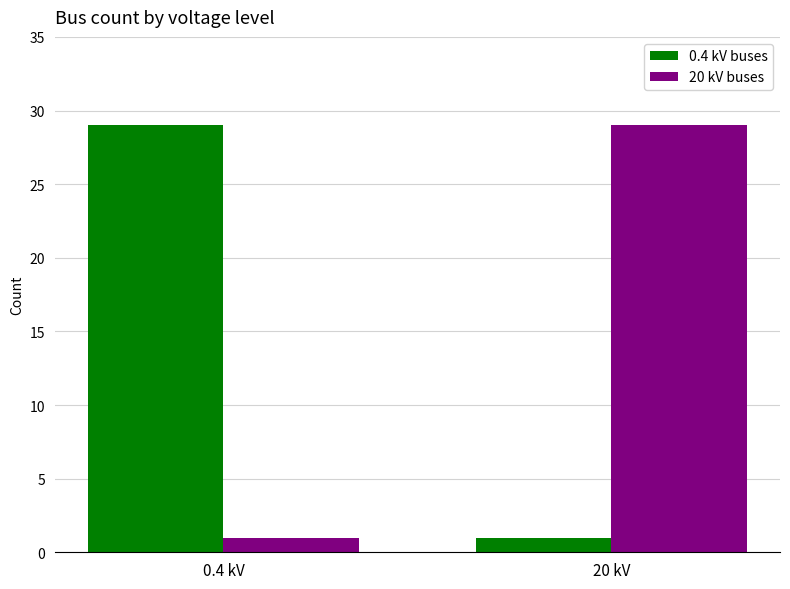

What is the minimum value for 20 kV buses?

1